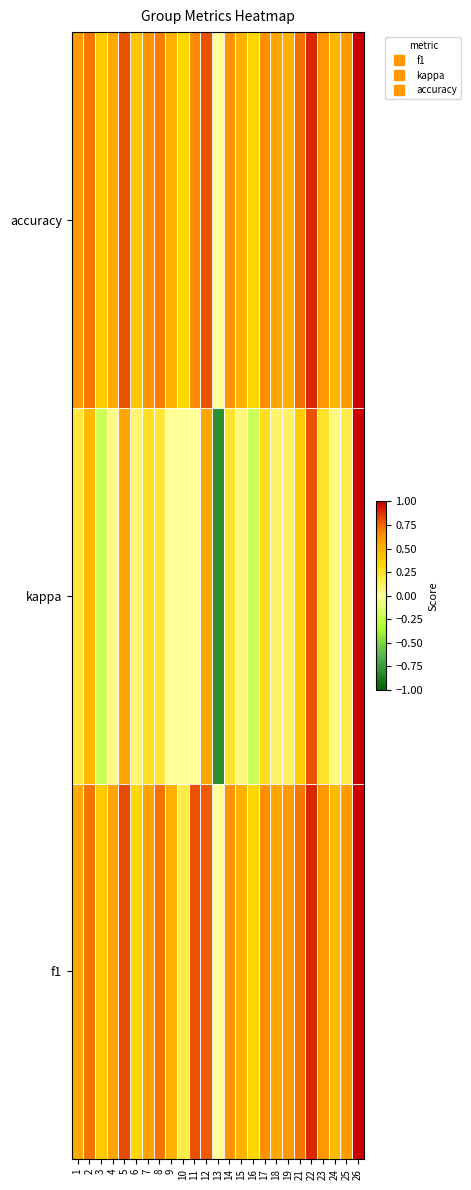

At 12, list the series in order from smallest to largest.

kappa, f1, accuracy